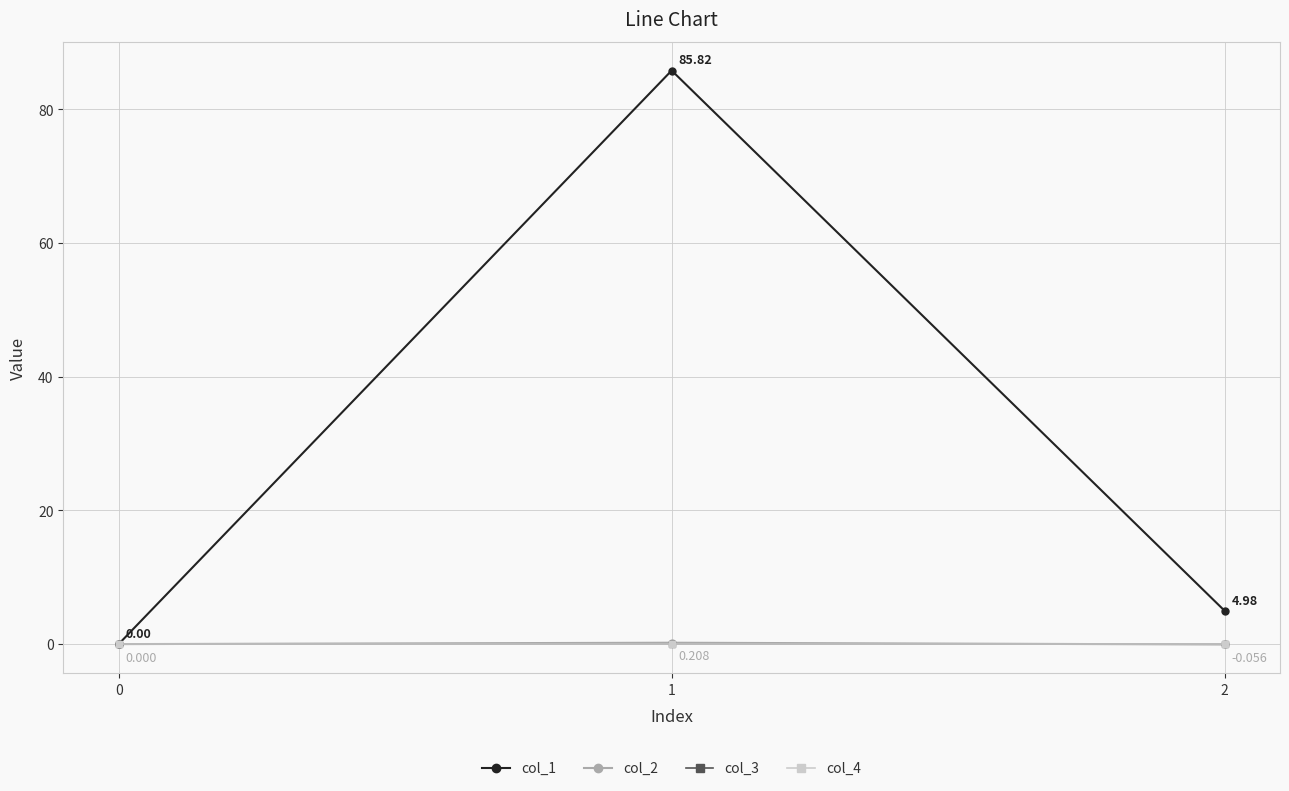

True or false: col_2 has a value of 0.0 at 0.

True